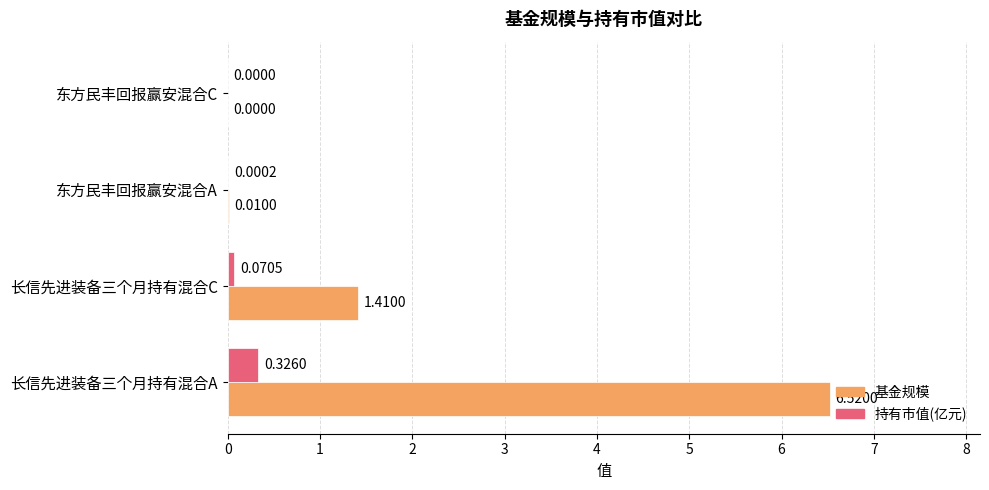

Between 东方民丰回报赢安混合A and 东方民丰回报赢安混合C, which series saw the biggest shift?

基金规模